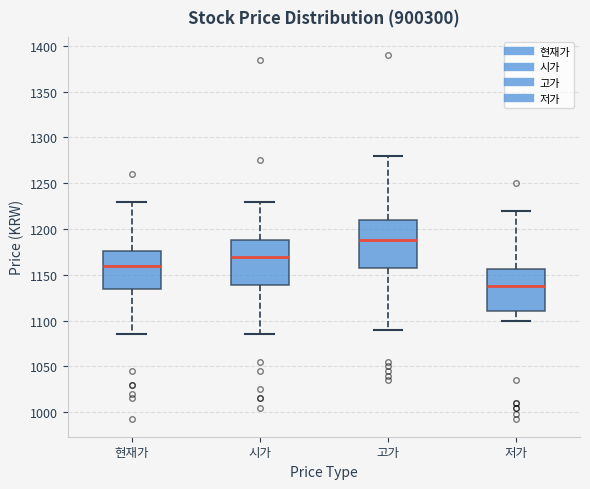

Reading left to right, transcribe this box plot: for each box, give where its median line is, the range the box spans, and where its two whiskers end, as read against the y-axis. The values are not printed on the chart, so give them approximately, as read against the axis.

현재가: median 1160, box 1135 to 1175, whiskers 1085 to 1230
시가: median 1170, box 1140 to 1190, whiskers 1085 to 1230
고가: median 1190, box 1160 to 1210, whiskers 1090 to 1280
저가: median 1140, box 1110 to 1155, whiskers 1100 to 1220